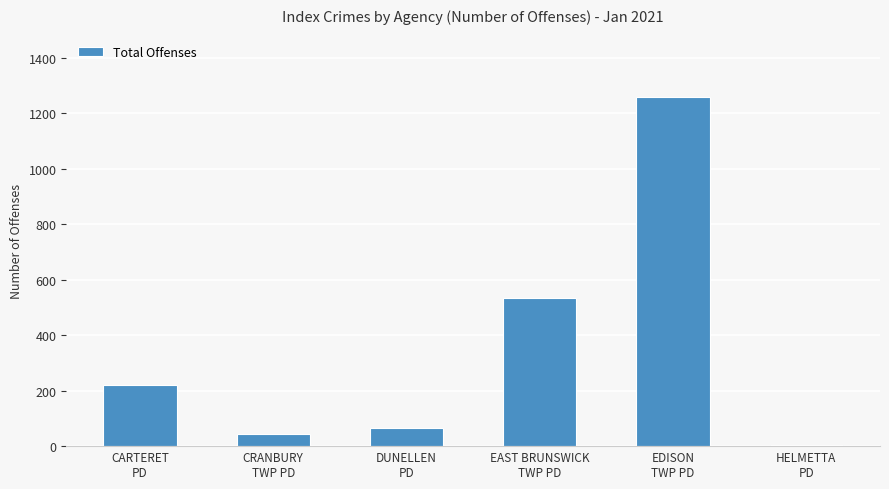

At which category does the chart reach its peak across all series?

EDISON
TWP PD